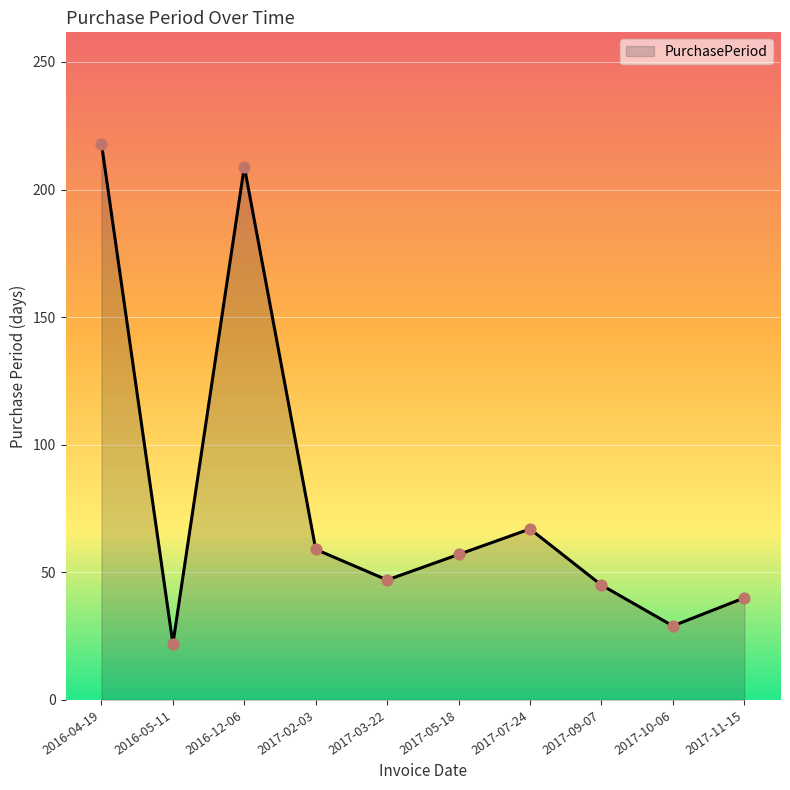

What is the ratio of the value at 2017-07-24 to the value at 2016-12-06?

0.3